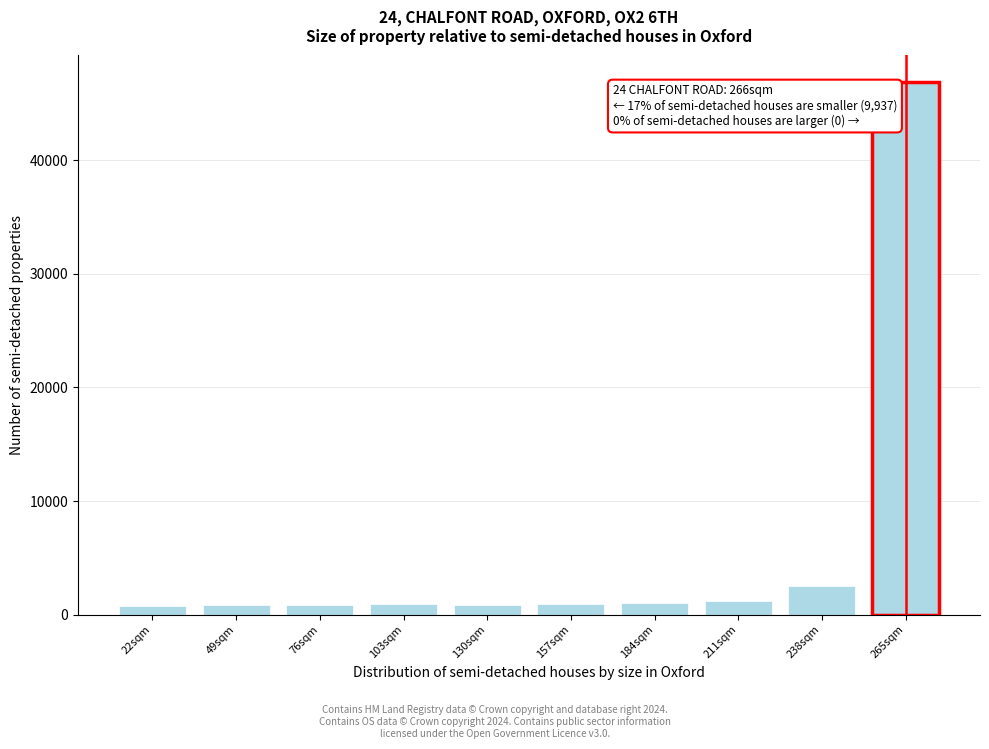

What is the average value?

5682